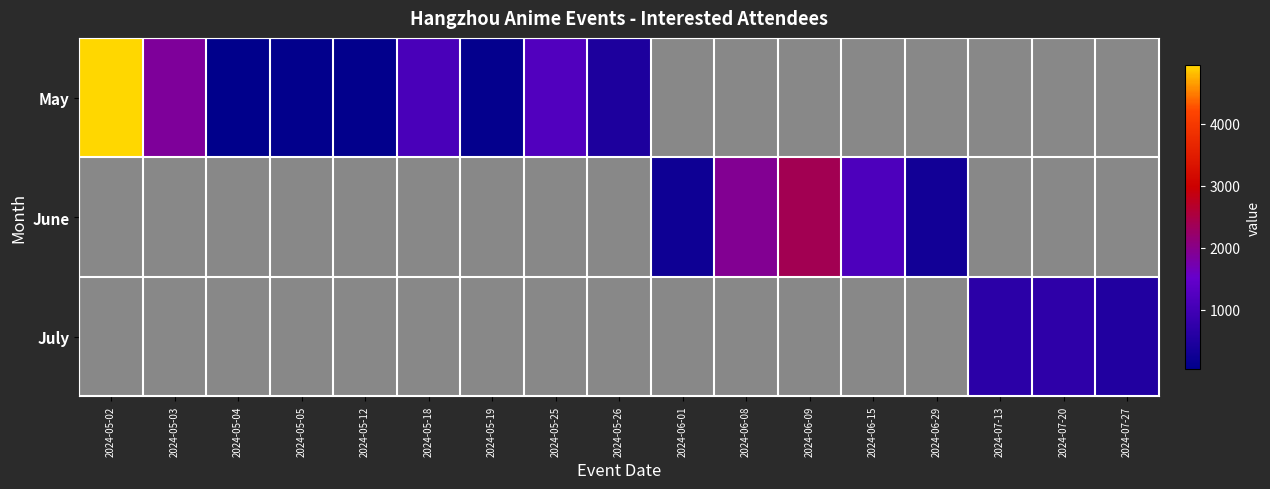

Which series has the largest range (max minus min)?

May